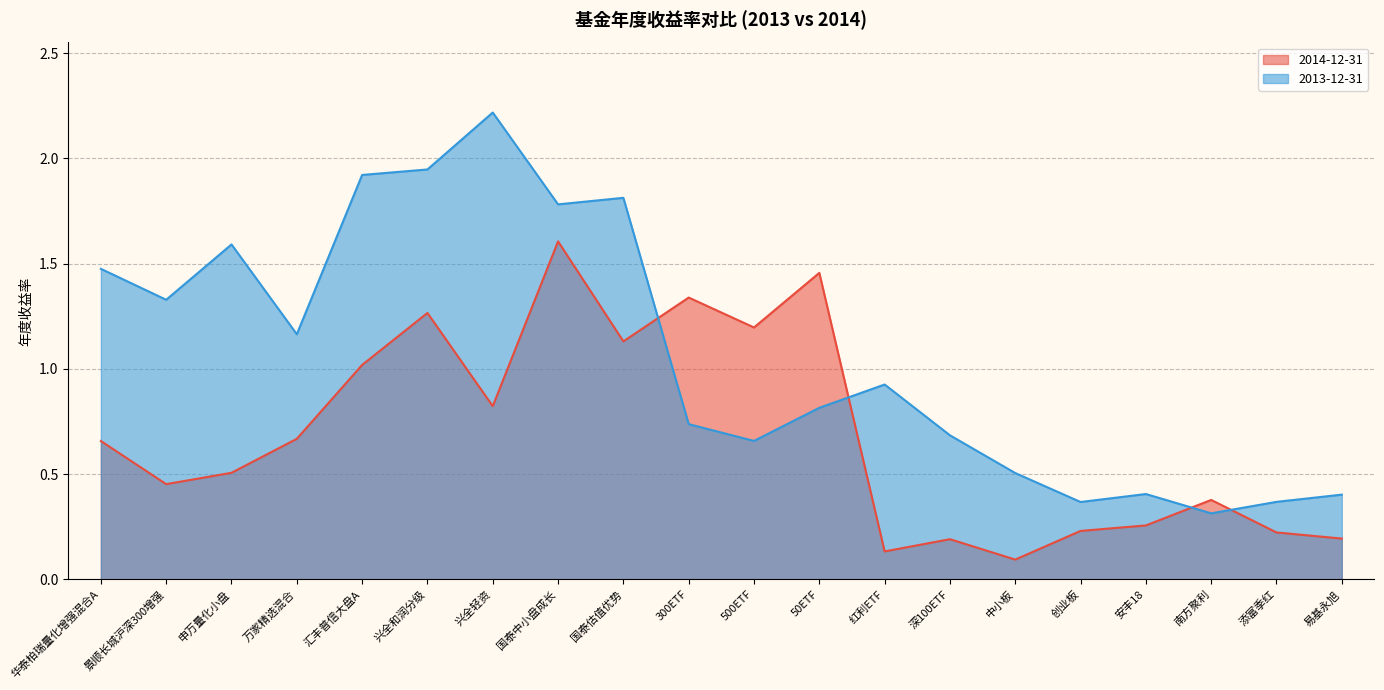

At which category does the chart reach its minimum across all series?

中小板